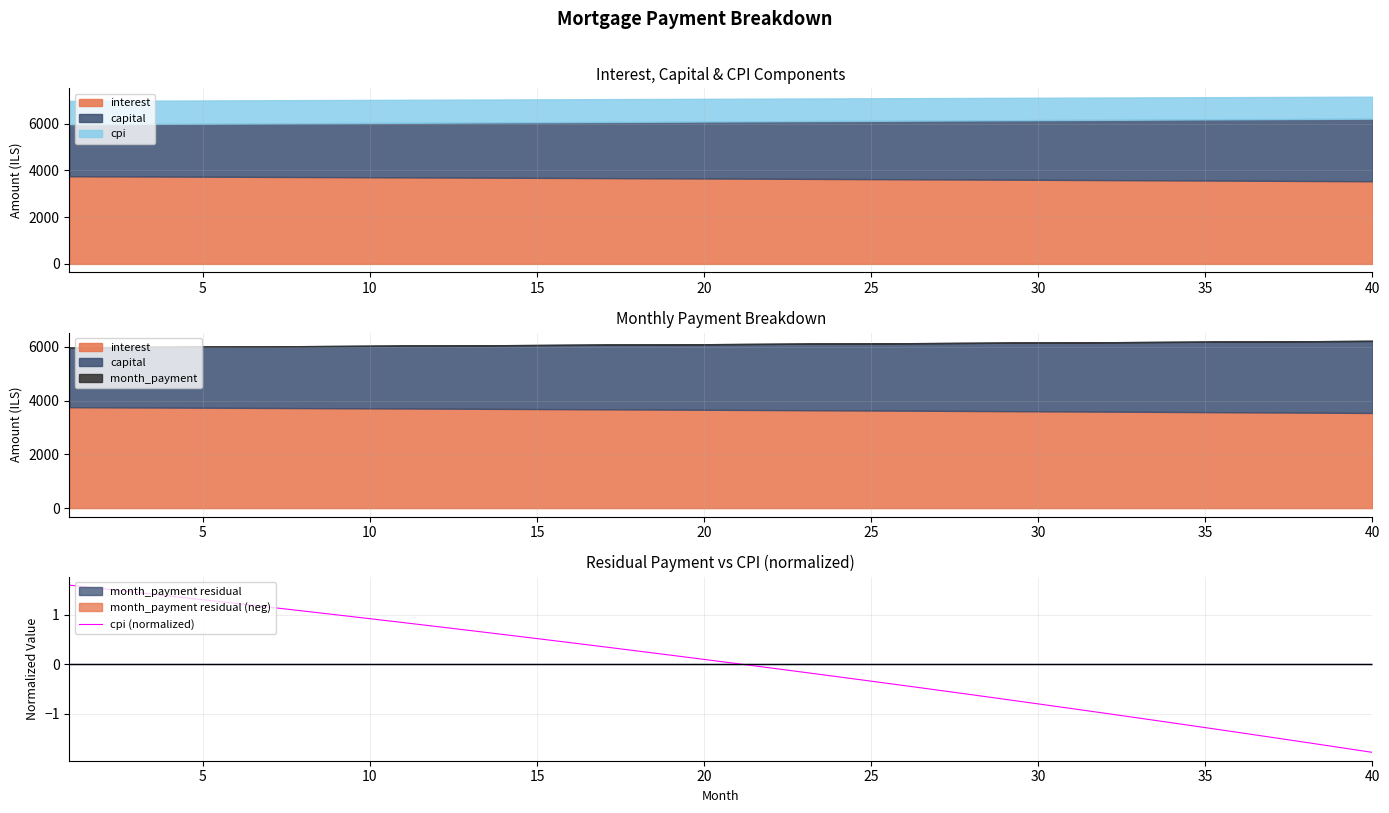

Does the chart have visible grid lines?

Yes